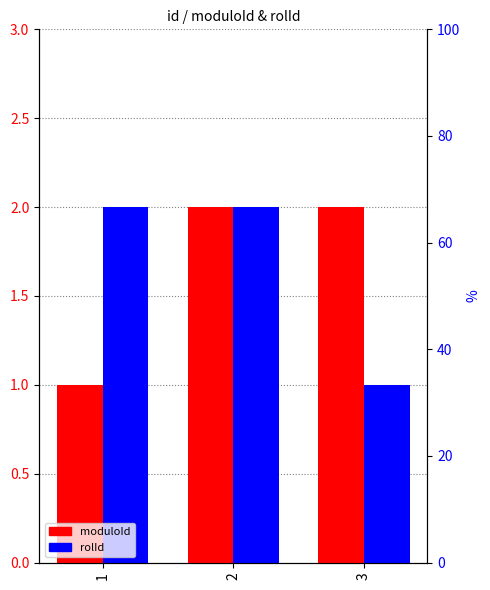

Reading right to left, what are all the values shown in this chart?

moduloId: 2	2	1
rolId: 1	2	2